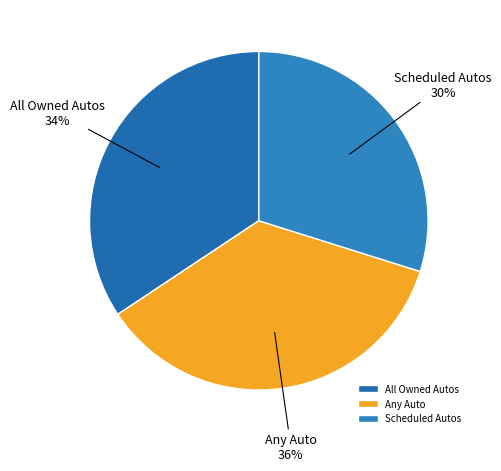

Does any single category account for the majority?

No